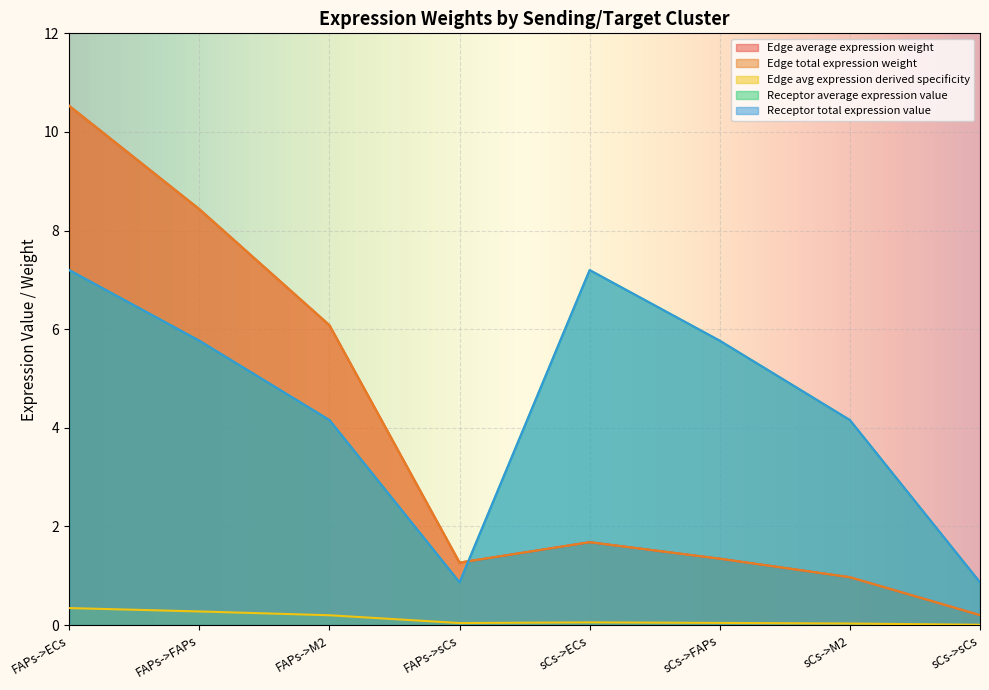

What is the highest value of the Edge average expression weight series?

10.5